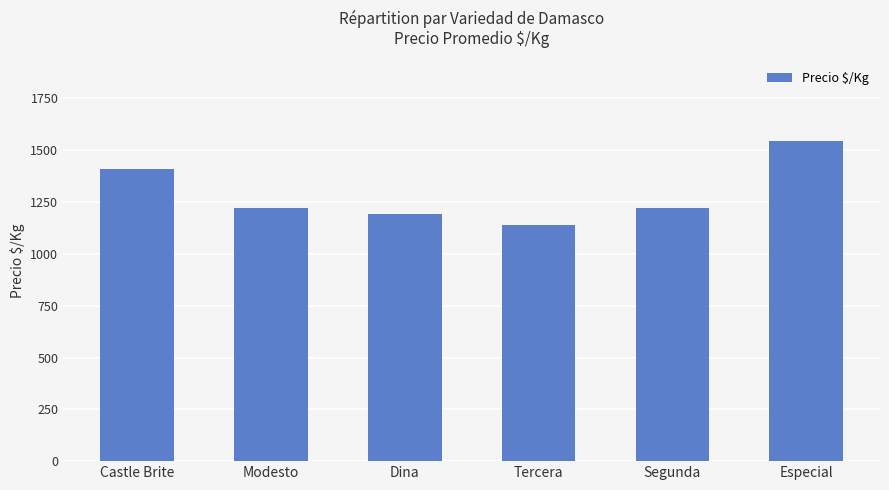

Which has a higher value, Modesto or Tercera?

Modesto